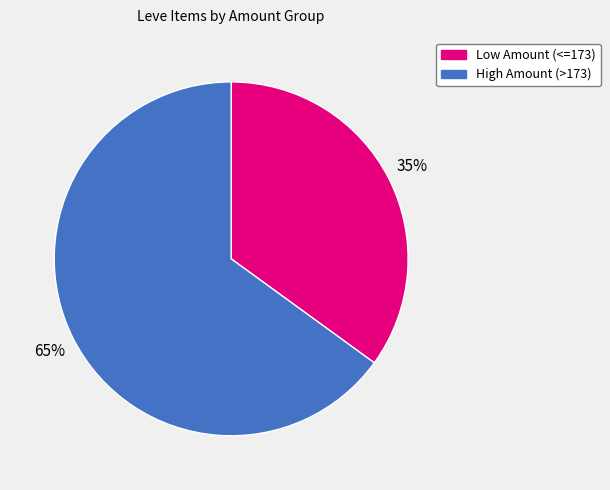

Does any single category account for the majority?

Yes